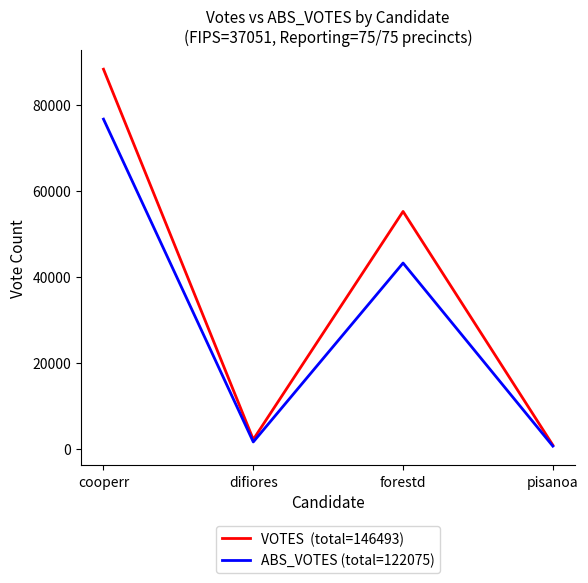

What is the total value across all series at forestd?

98396